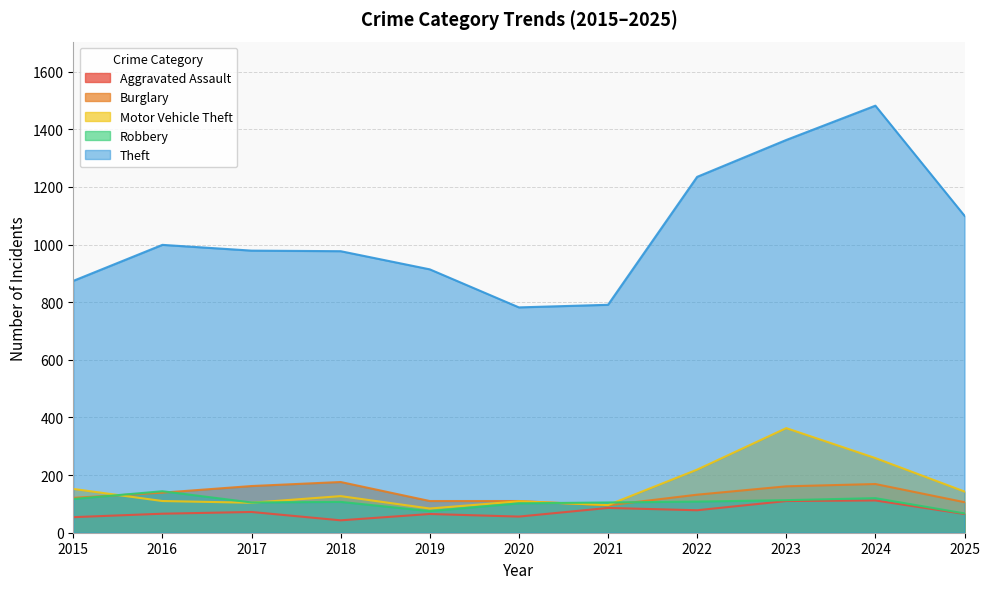

What is the difference between the highest and lowest values at 2017?

907